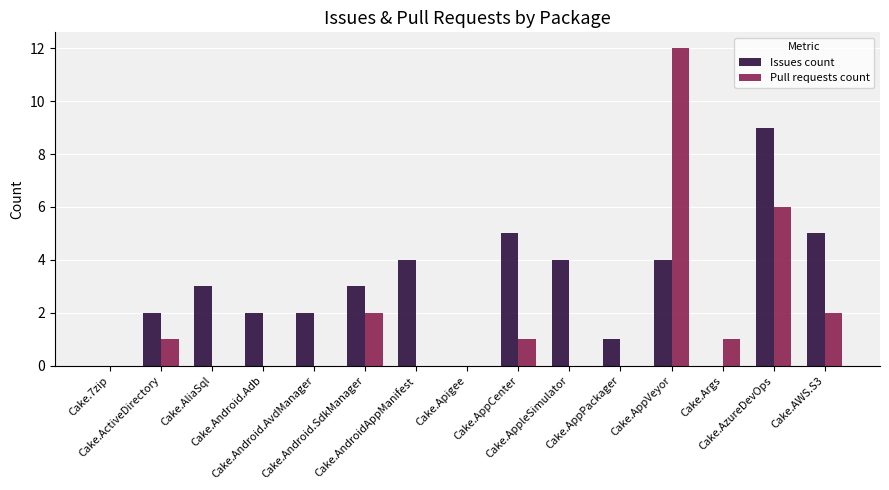

The Pull requests count series shows 0 at Cake.Args. True or false?

False